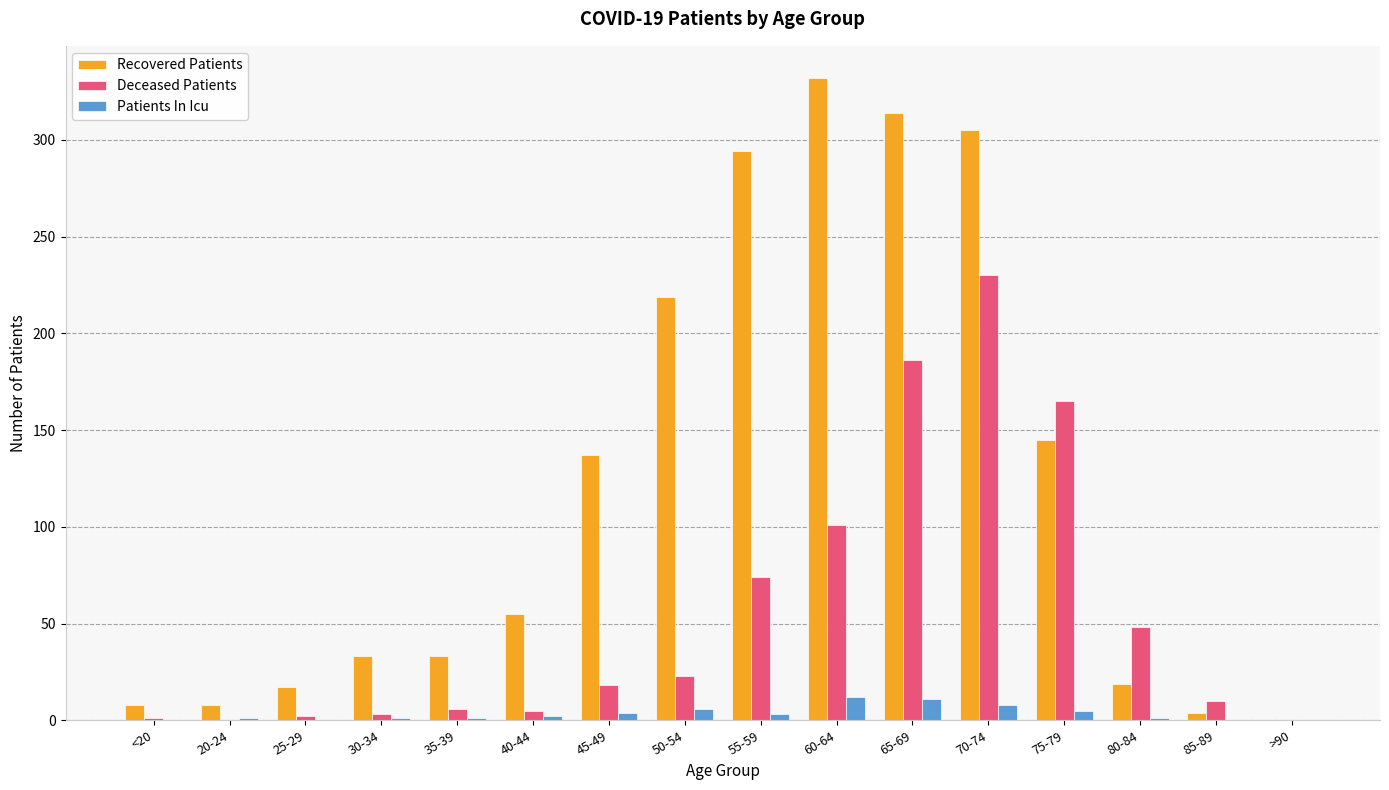

Which series has the largest total across all categories?

Recovered Patients